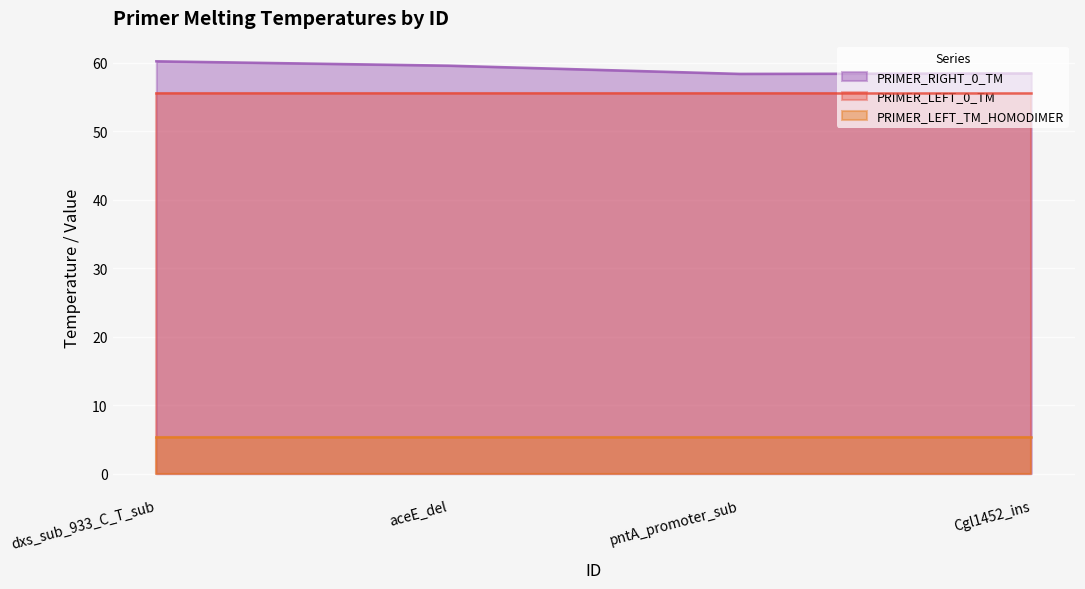

At which label does PRIMER_LEFT_TM_HOMODIMER reach its peak?

dxs_sub_933_C_T_sub